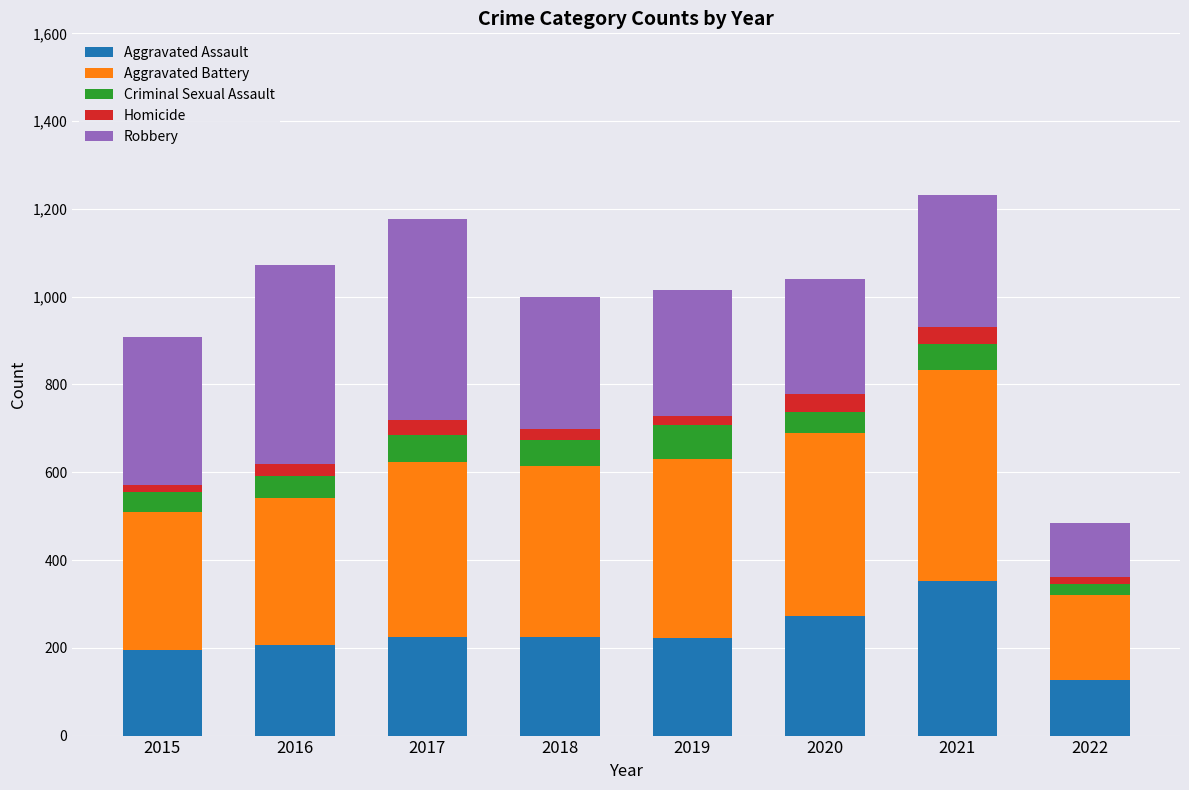

At which label does Aggravated Assault reach its peak?

2021